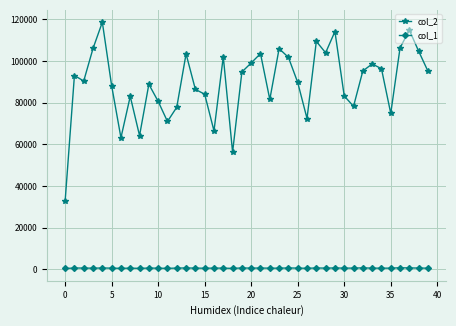

What is the maximum value shown in the chart?

118578